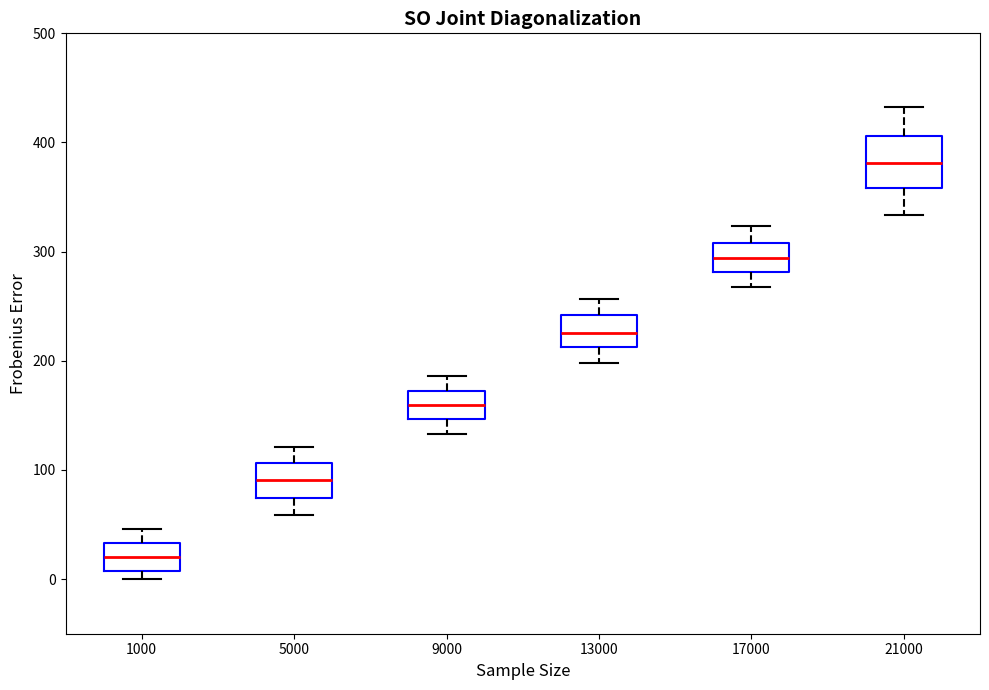

Where does the upper whisker of the box at x = 21000 end on the y-axis? The values are not printed on the chart, so give them approximately, as read against the axis.

430